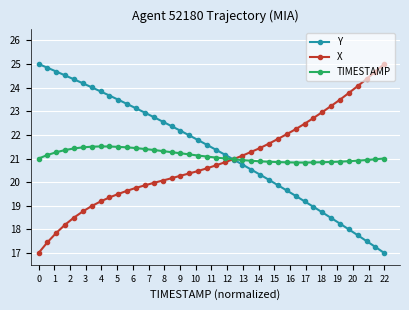

What is the value of the Y point at the 33rd from the left?

18.7